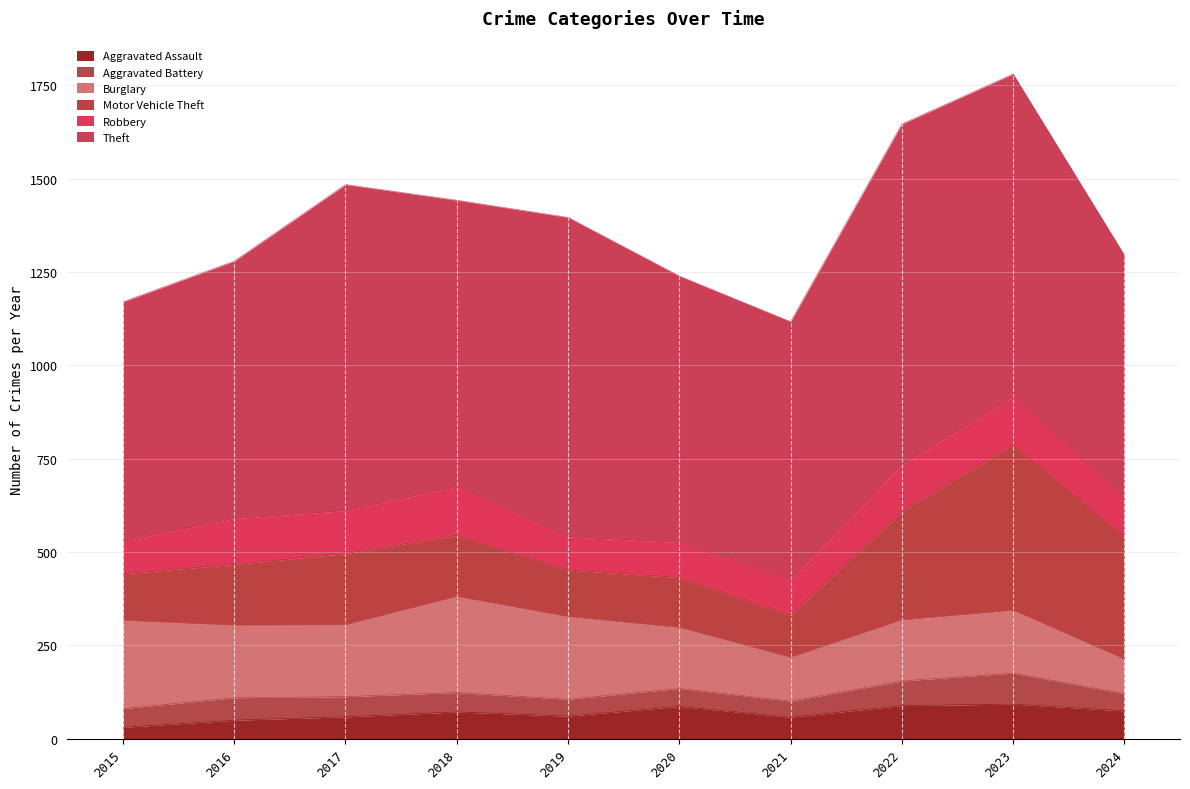

Is the value of Theft at 2018 greater than the value of Motor Vehicle Theft at 2023?

Yes